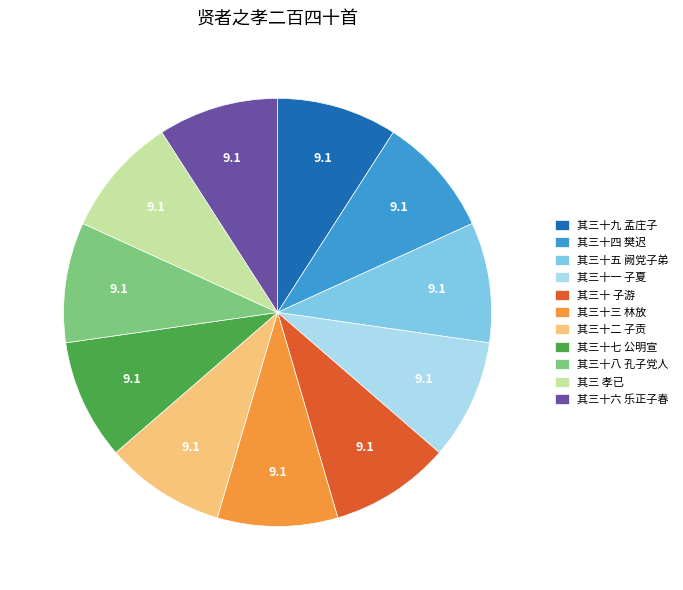

Does any single category account for the majority?

No